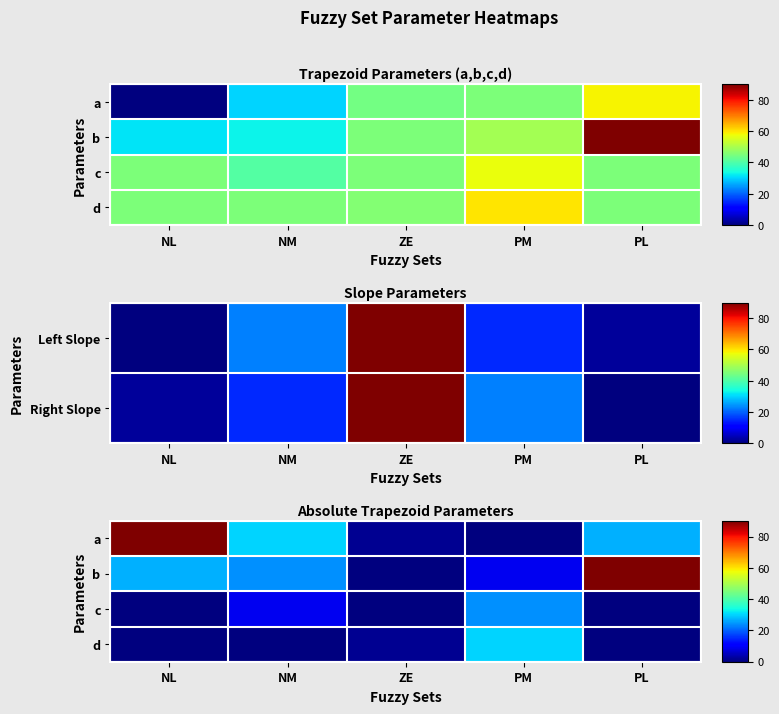

Is it true that d equals 30.0 at PM?

True